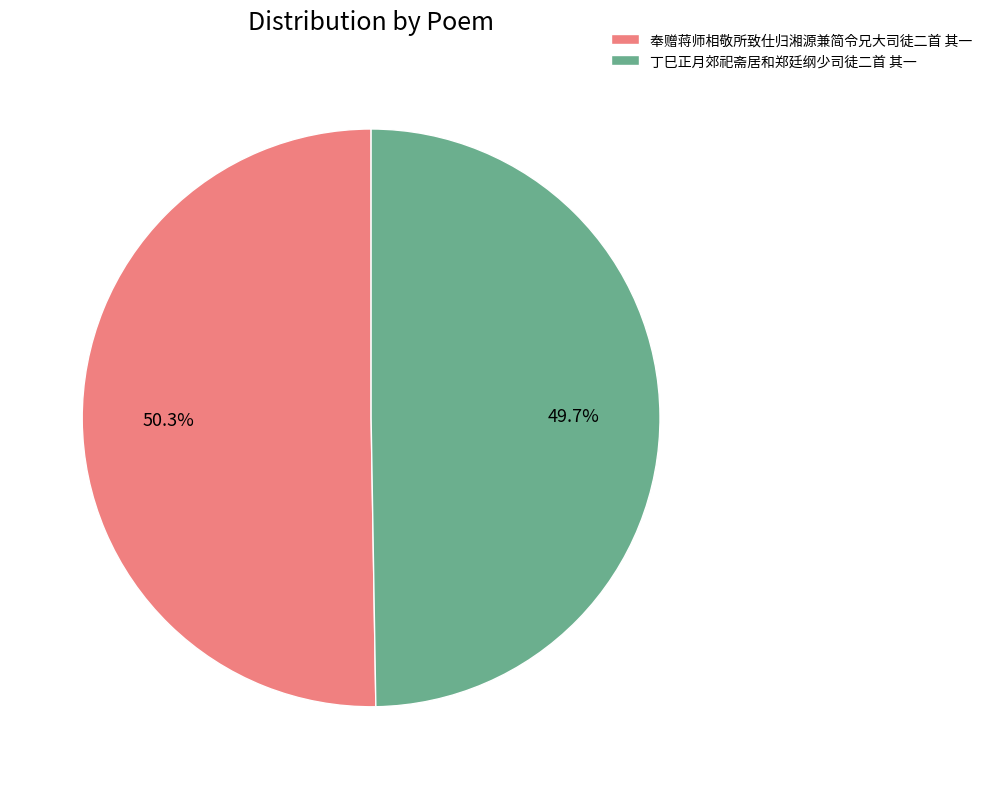

Rank the categories by value from highest to lowest.

奉赠蒋师相敬所致仕归湘源兼简令兄大司徒二首 其一, 丁巳正月郊祀斋居和郑廷纲少司徒二首 其一